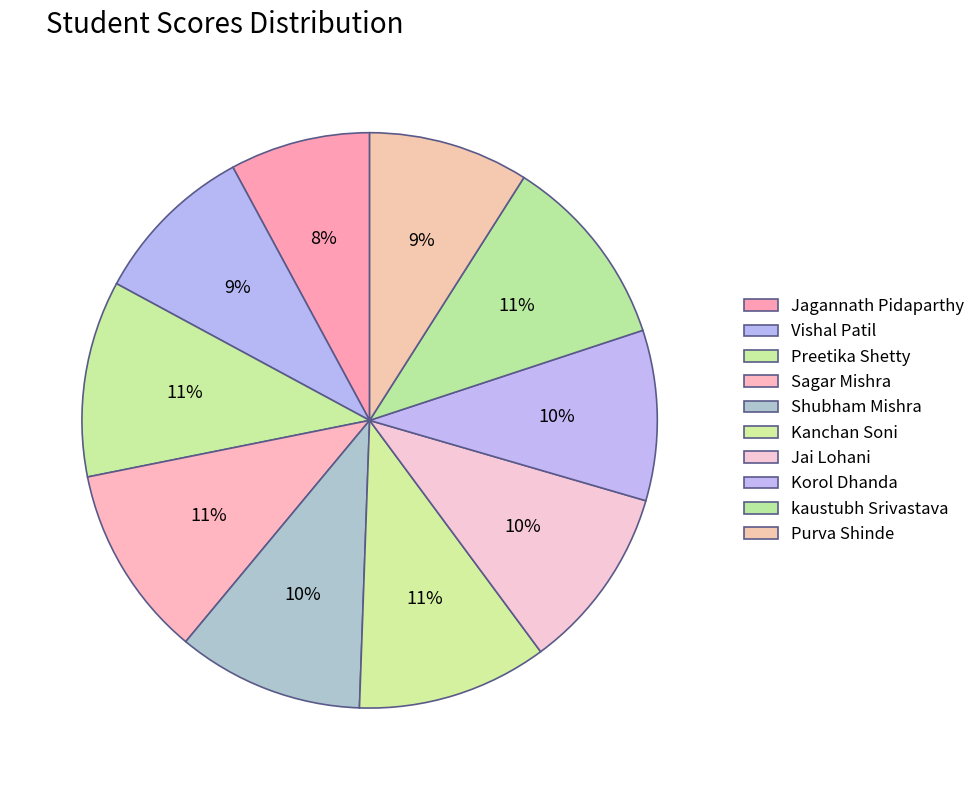

What percentage is the Jai Lohani slice, to the nearest percent?

10%